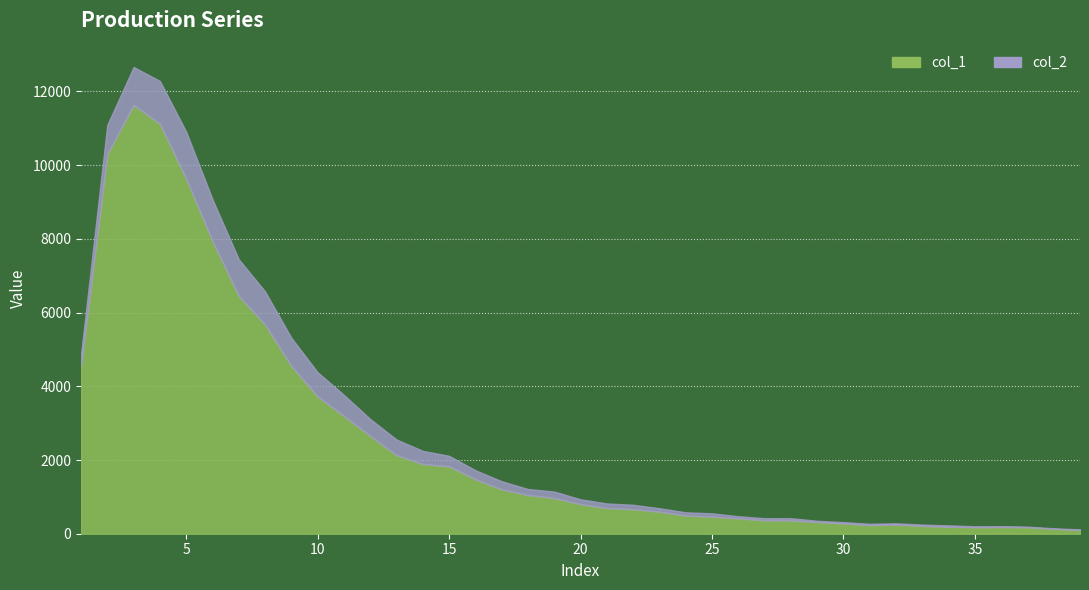

True or false: col_2 has a value of 140 at 17.

False